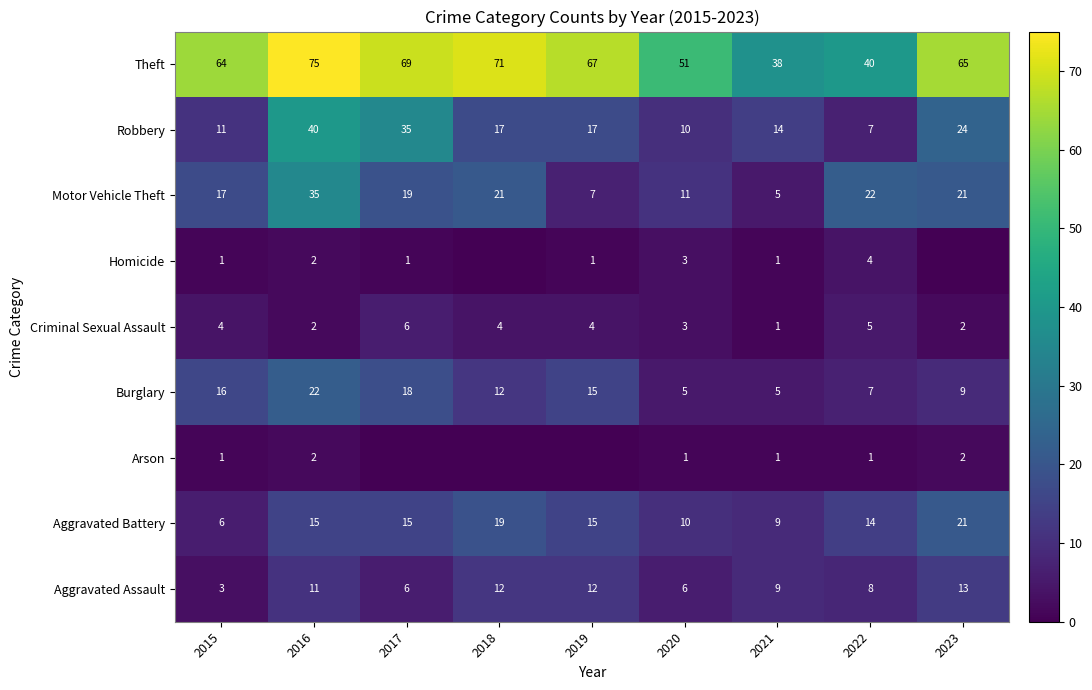

What is the sum of the Criminal Sexual Assault values at 2016 and 2021?

3